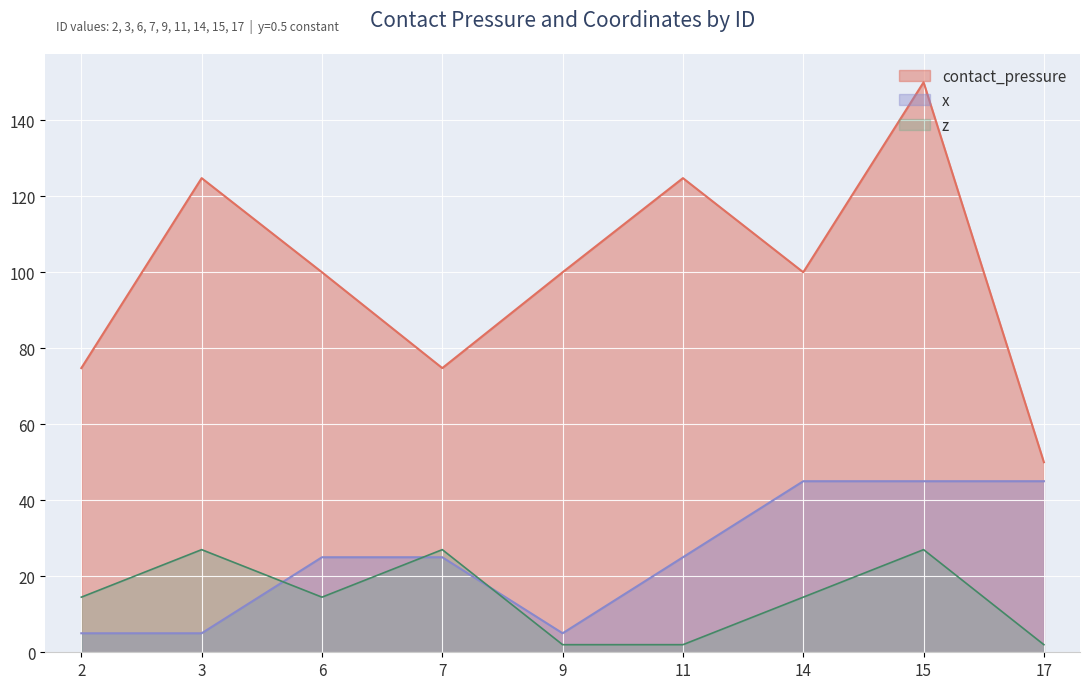

Reading left to right, transcribe all the data shown in this chart.

contact_pressure: 2=74.8	3=124.7	6=100.0	7=74.8	9=100.0	11=124.7	14=100.0	15=150.0	17=50.0
x: 2=5.0	3=5.0	6=25.0	7=25.0	9=5.0	11=25.0	14=45.0	15=45.0	17=45.0
z: 2=14.5	3=27.0	6=14.5	7=27.0	9=2.0	11=2.0	14=14.5	15=27.0	17=2.0